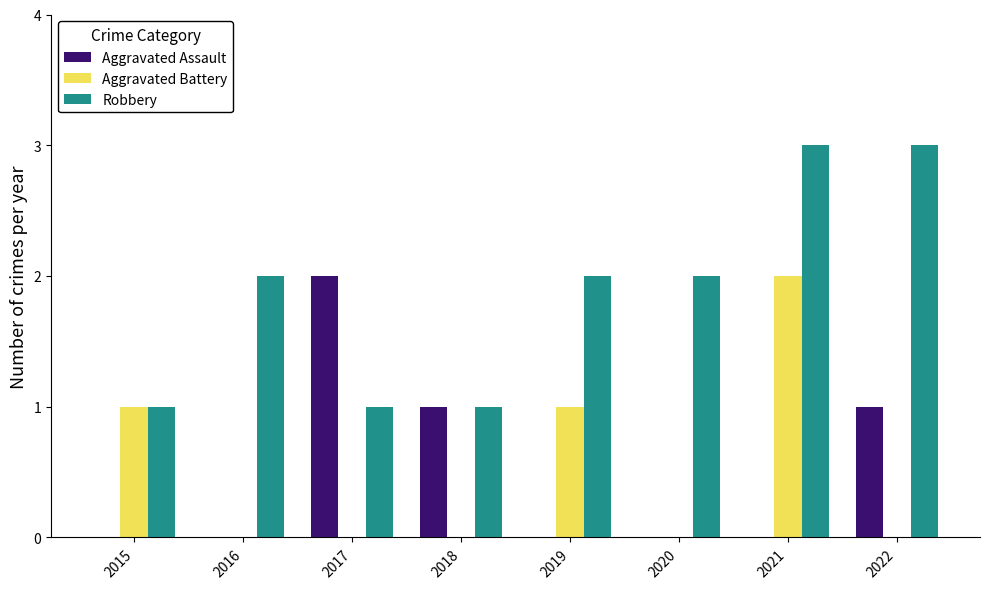

How many data points does each series have?

8